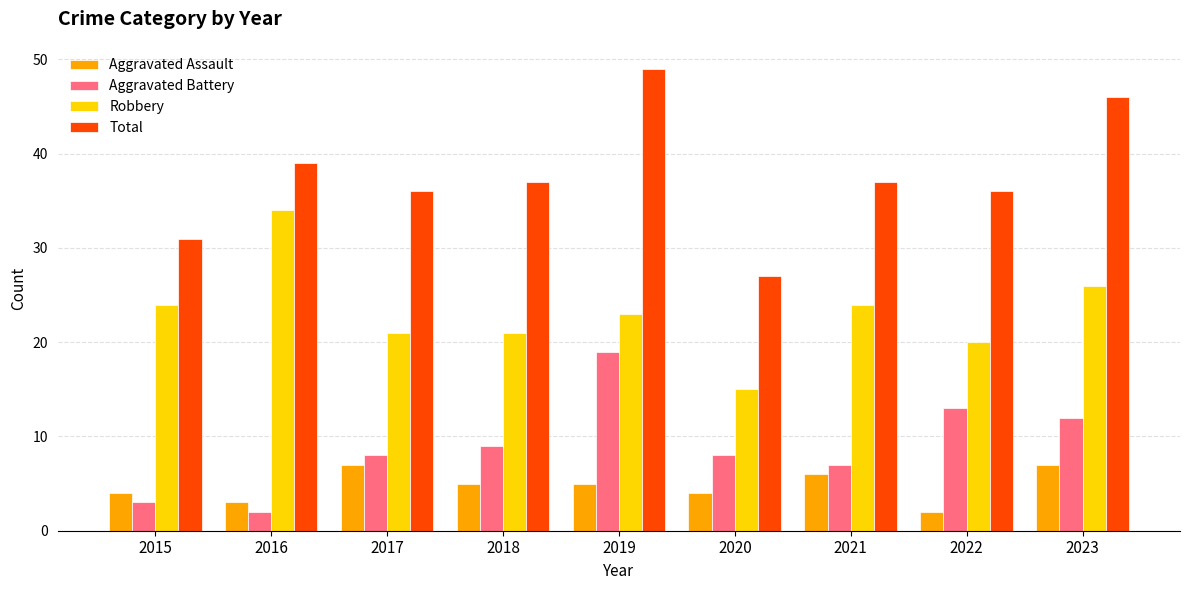

The Robbery series shows 21 at 2018. True or false?

True